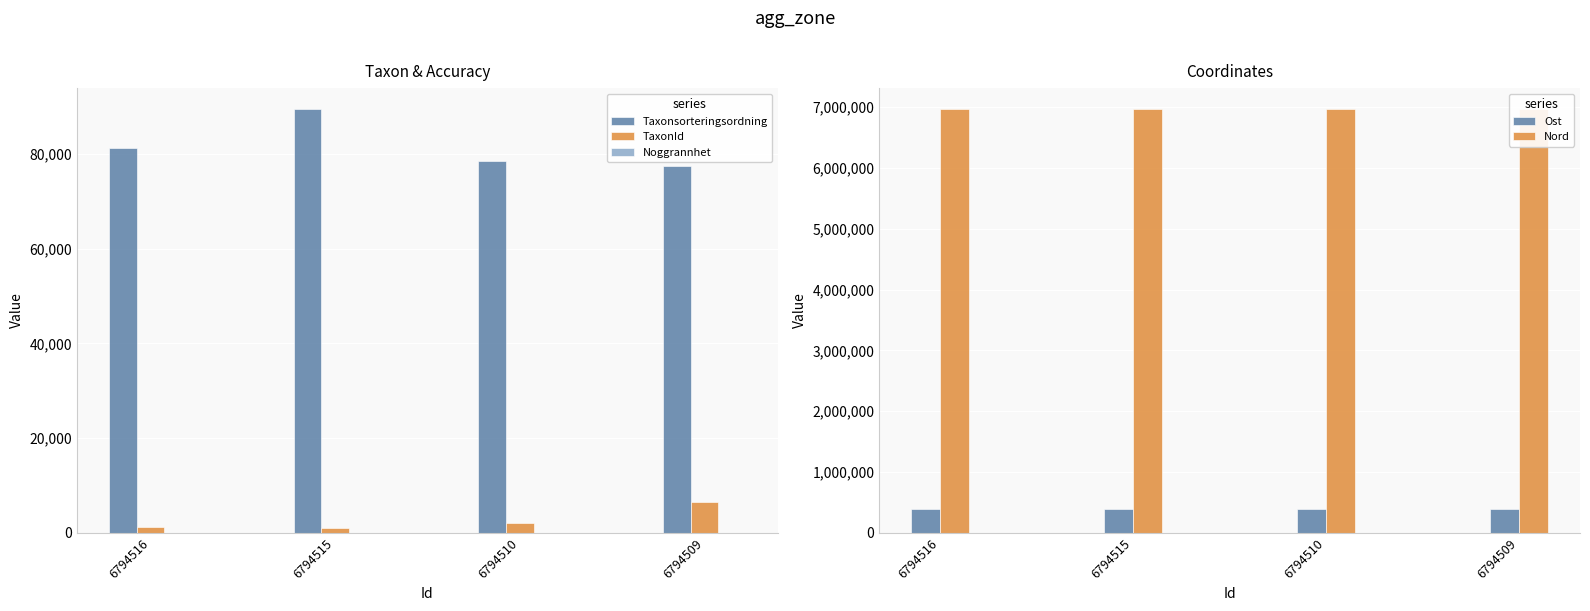

Reading right to left, extract all data points from this chart.

Taxonsorteringsordning: 77506	78570	89388	81236
TaxonId: 6425	2081	1108	1312
Noggrannhet: 25	25	25	25
Ost: 394686	394669	394872	394850
Nord: 6965274	6965260	6965330	6965308